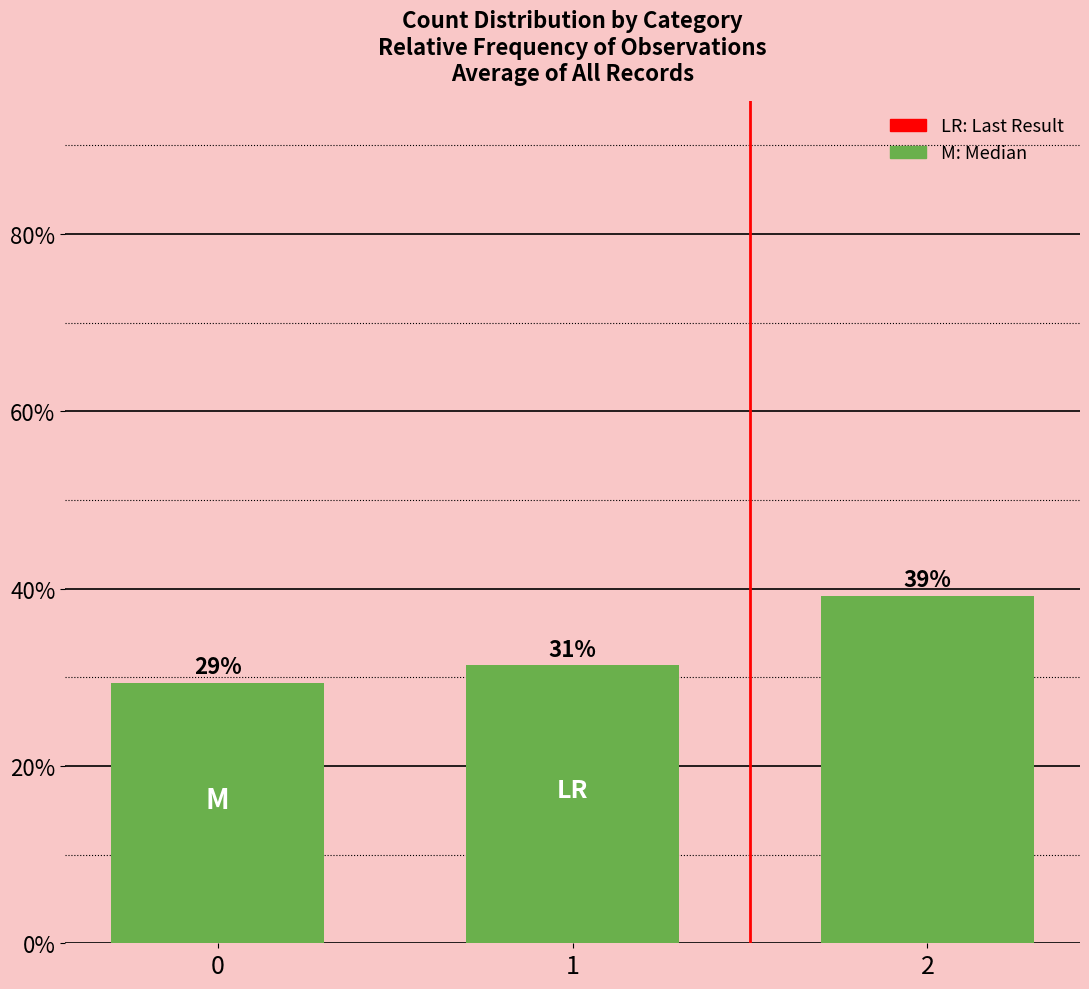

Are the bars horizontal?

No